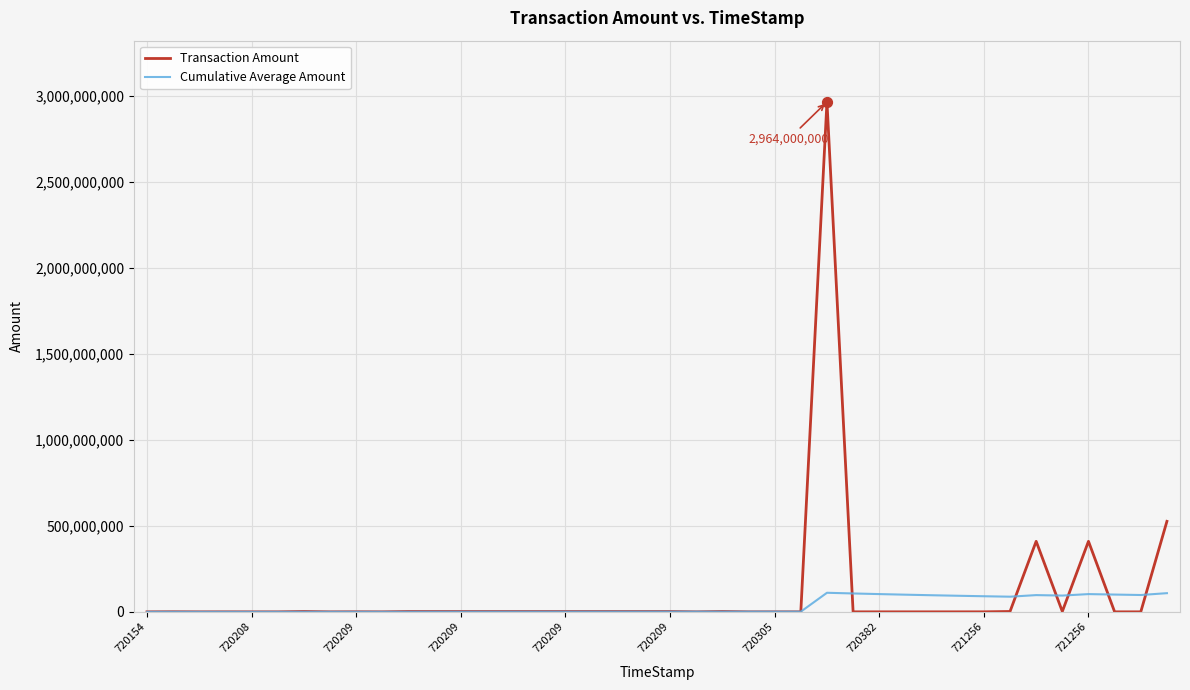

Which series has the largest range (max minus min)?

Transaction Amount